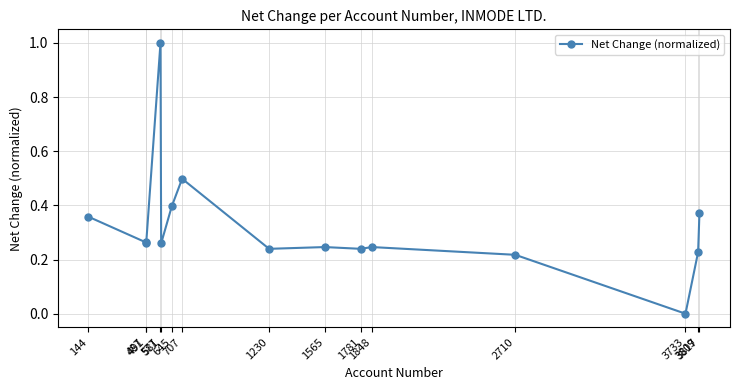

What is the difference between the maximum and minimum values?

1.0